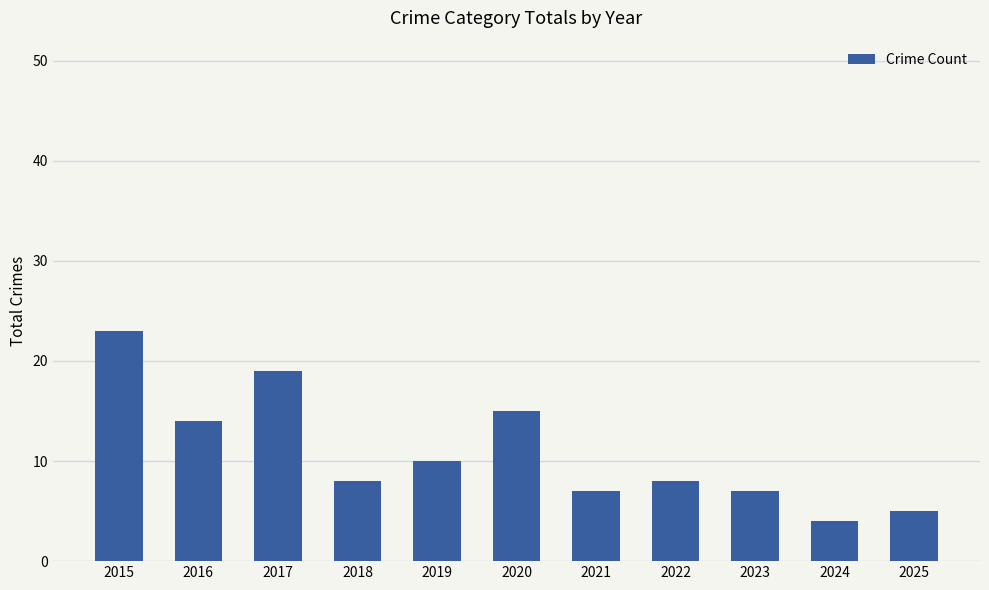

What is the difference between the maximum and minimum values?

19